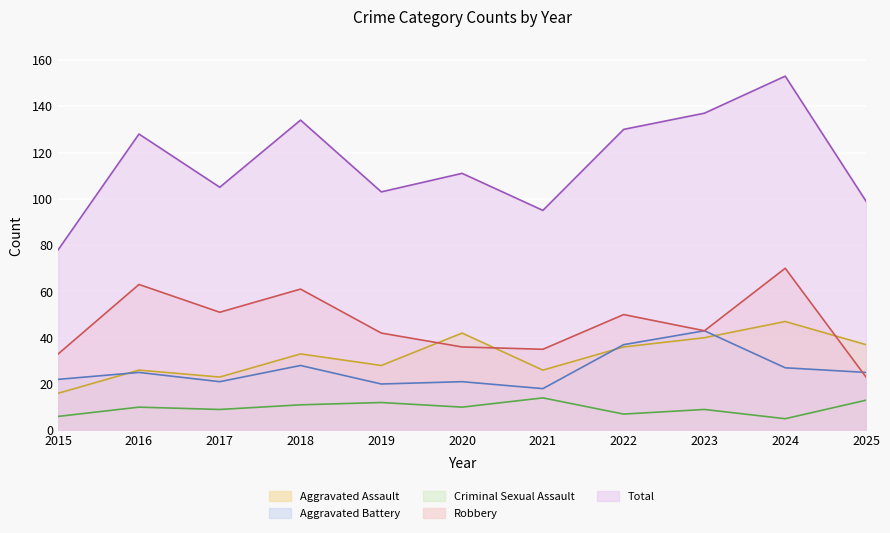

Where is the first local minimum for Aggravated Assault?

2017